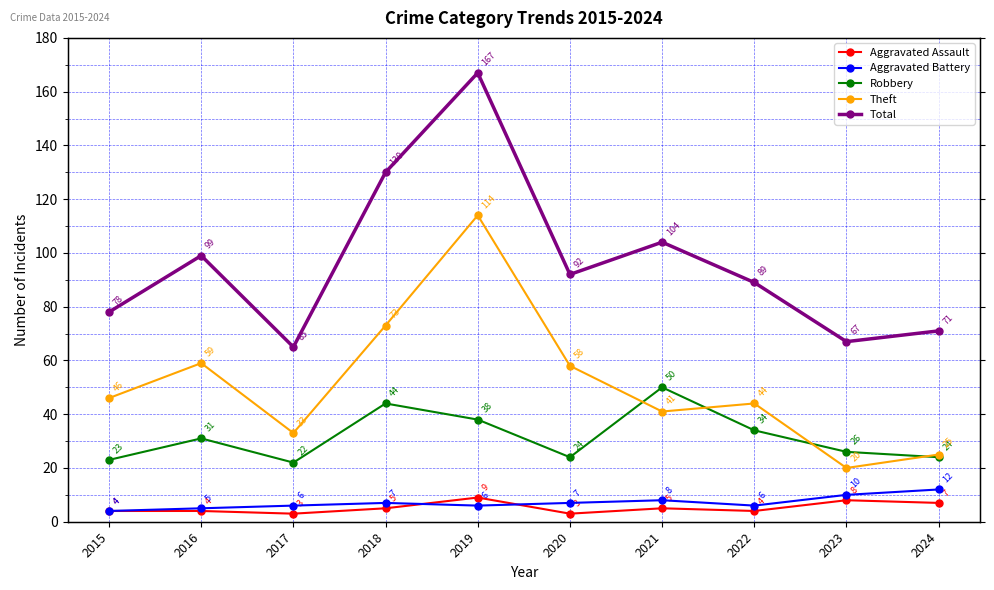

Reading left to right, what are all the values shown in this chart?

Aggravated Assault: 4	4	3	5	9	3	5	4	8	7
Aggravated Battery: 4	5	6	7	6	7	8	6	10	12
Robbery: 23	31	22	44	38	24	50	34	26	24
Theft: 46	59	33	73	114	58	41	44	20	25
Total: 78	99	65	130	167	92	104	89	67	71